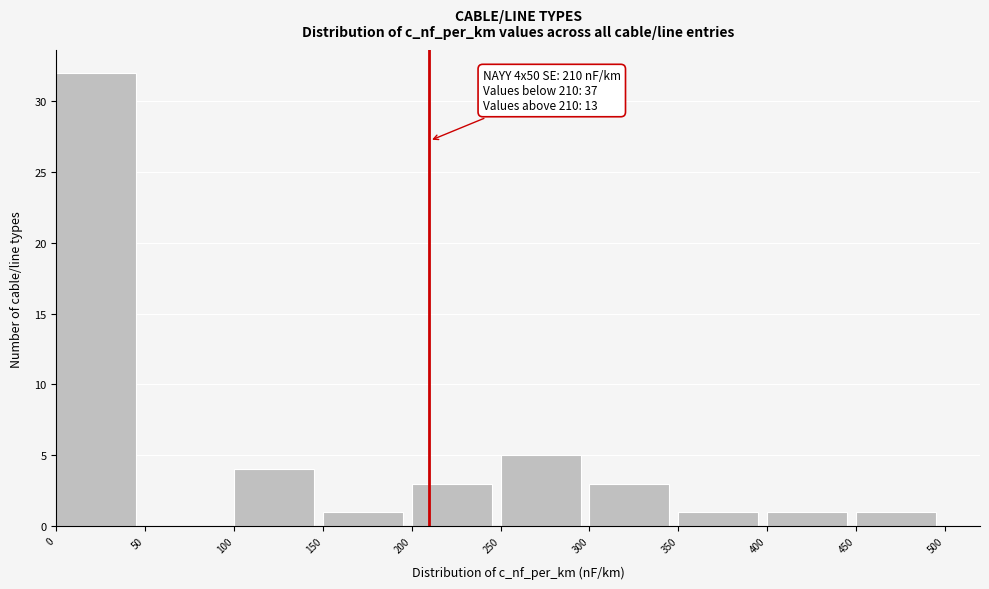

Which range on the x-axis has the tallest bar?

0 to 50